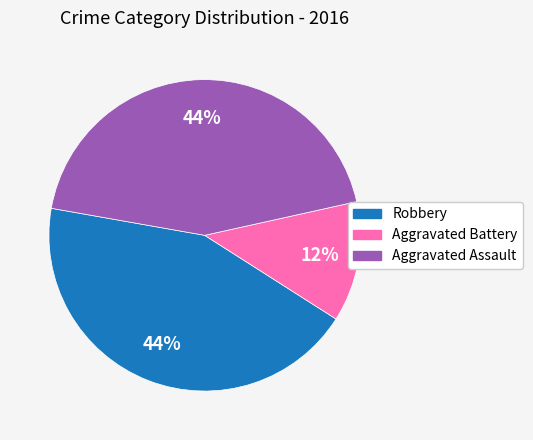

Which slice is the smallest?

Aggravated Battery